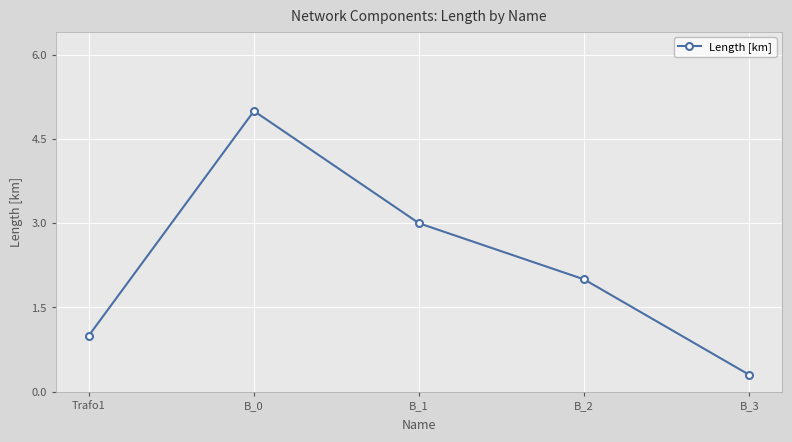

How many points are higher than both their immediate neighbors (excluding endpoints)?

1